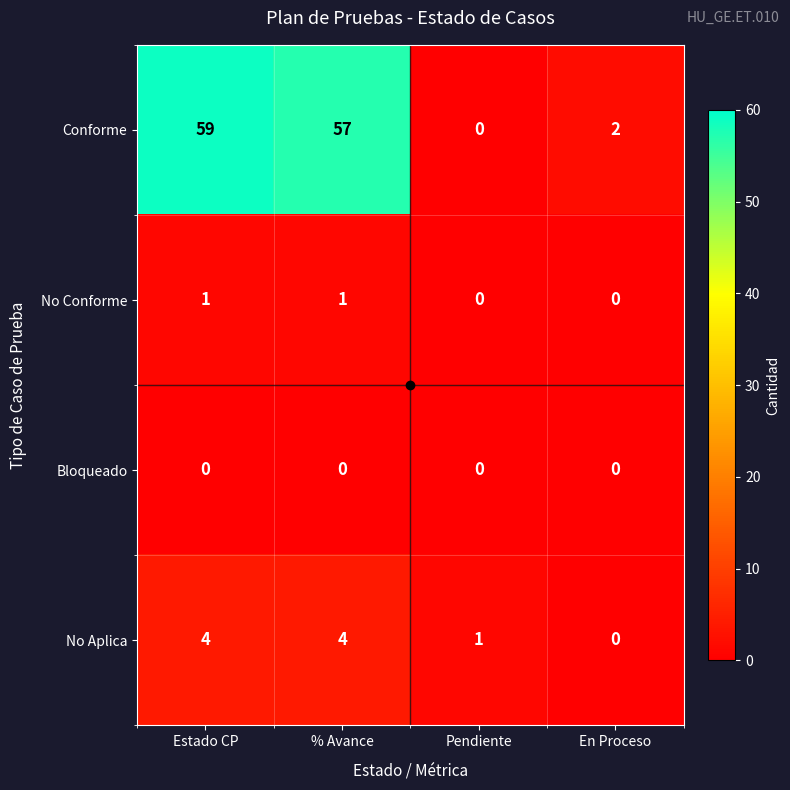

Is it true that Conforme equals 29 at % Avance?

False